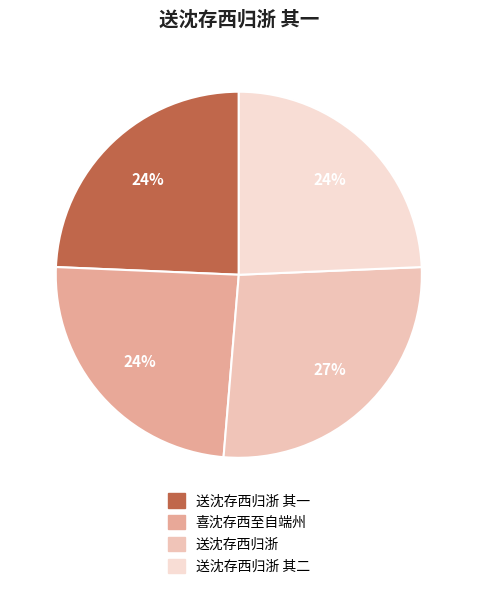

Count the number of slices in the pie.

4